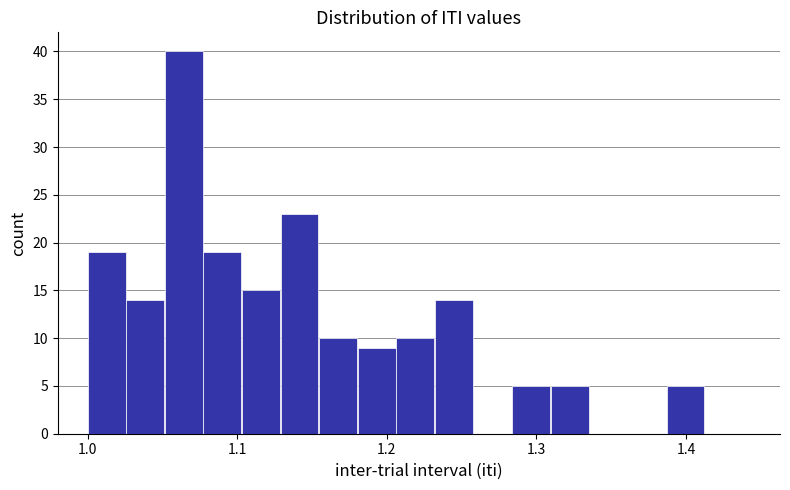

Around what value on the x-axis is the tallest bar? Give the approximate position of its centre, as read against the axis.

1.06